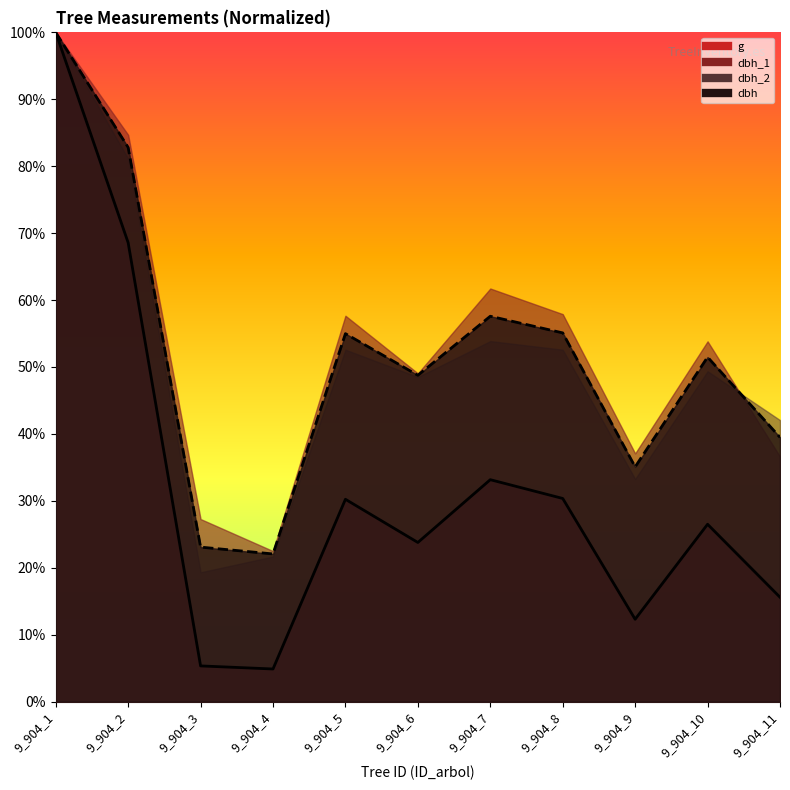

What is the difference between the second highest and minimum values in the dbh_1 series?

60.7